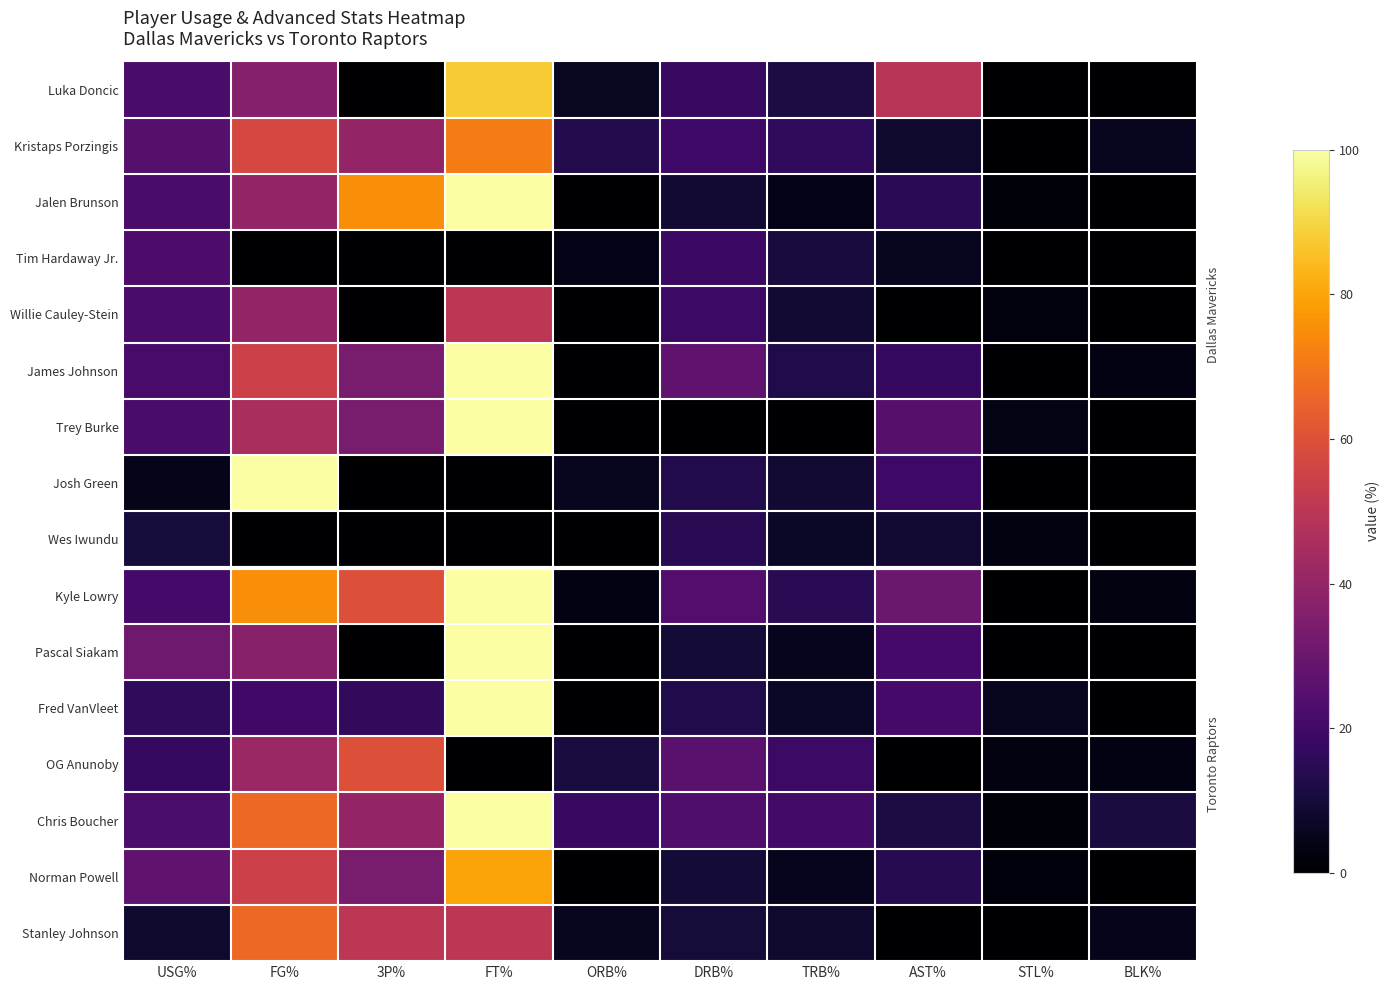

At TRB%, list the series in order from smallest to largest.

Trey Burke, Jalen Brunson, Pascal Siakam, Norman Powell, Wes Iwundu, Fred VanVleet, Stanley Johnson, Willie Cauley-Stein, Josh Green, Tim Hardaway Jr., Luka Doncic, James Johnson, Kyle Lowry, Kristaps Porzingis, OG Anunoby, Chris Boucher